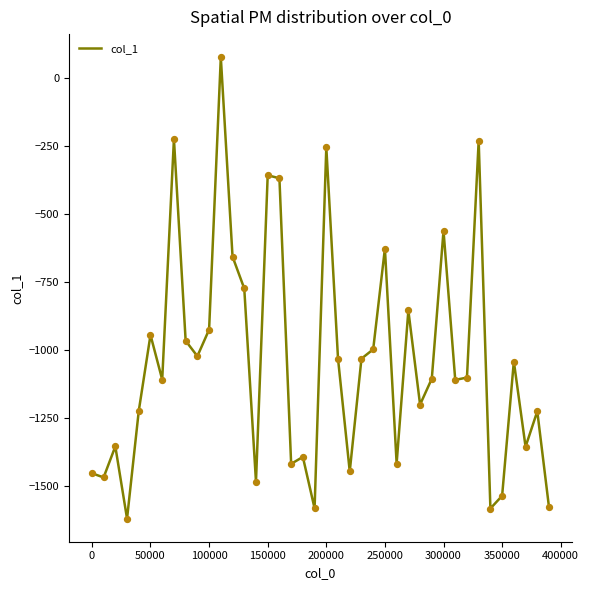

What is the minimum value shown in the chart?

-1618.2